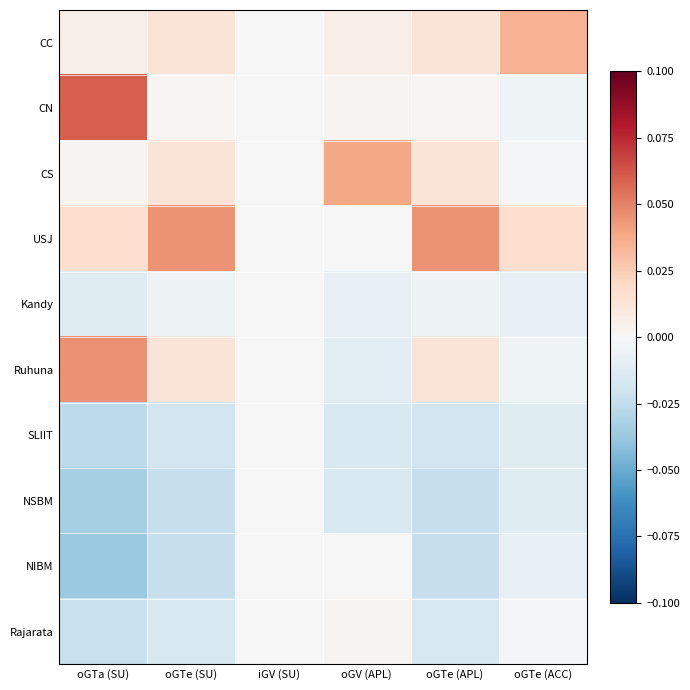

What is the difference between the highest and lowest values at oGTa (SU)?

0.1